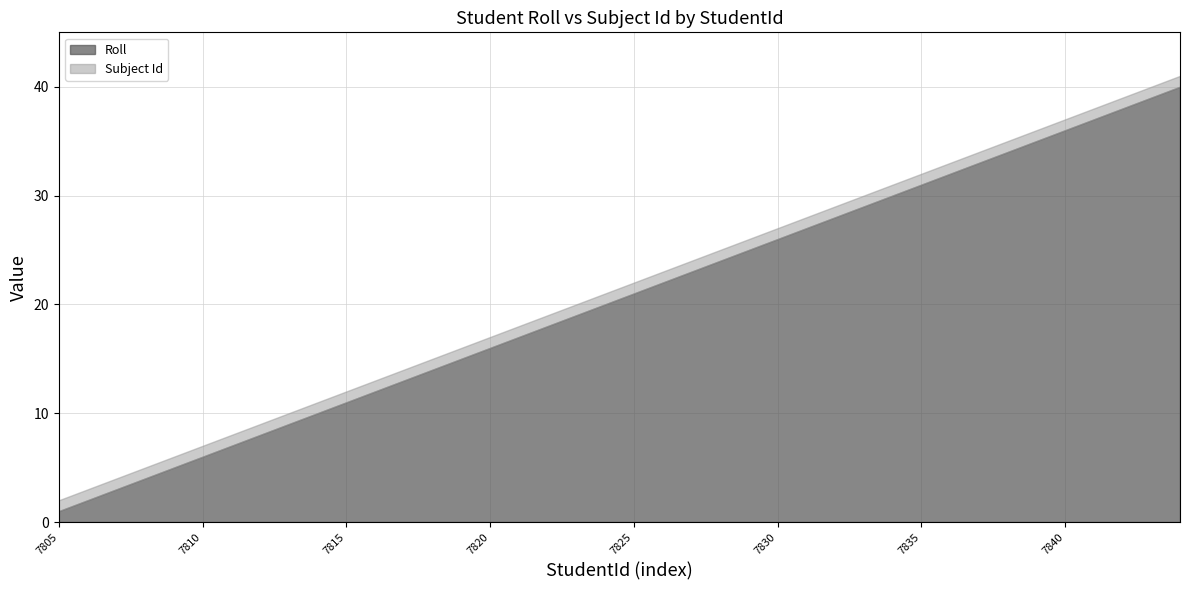

How many lines are shown in the chart?

2